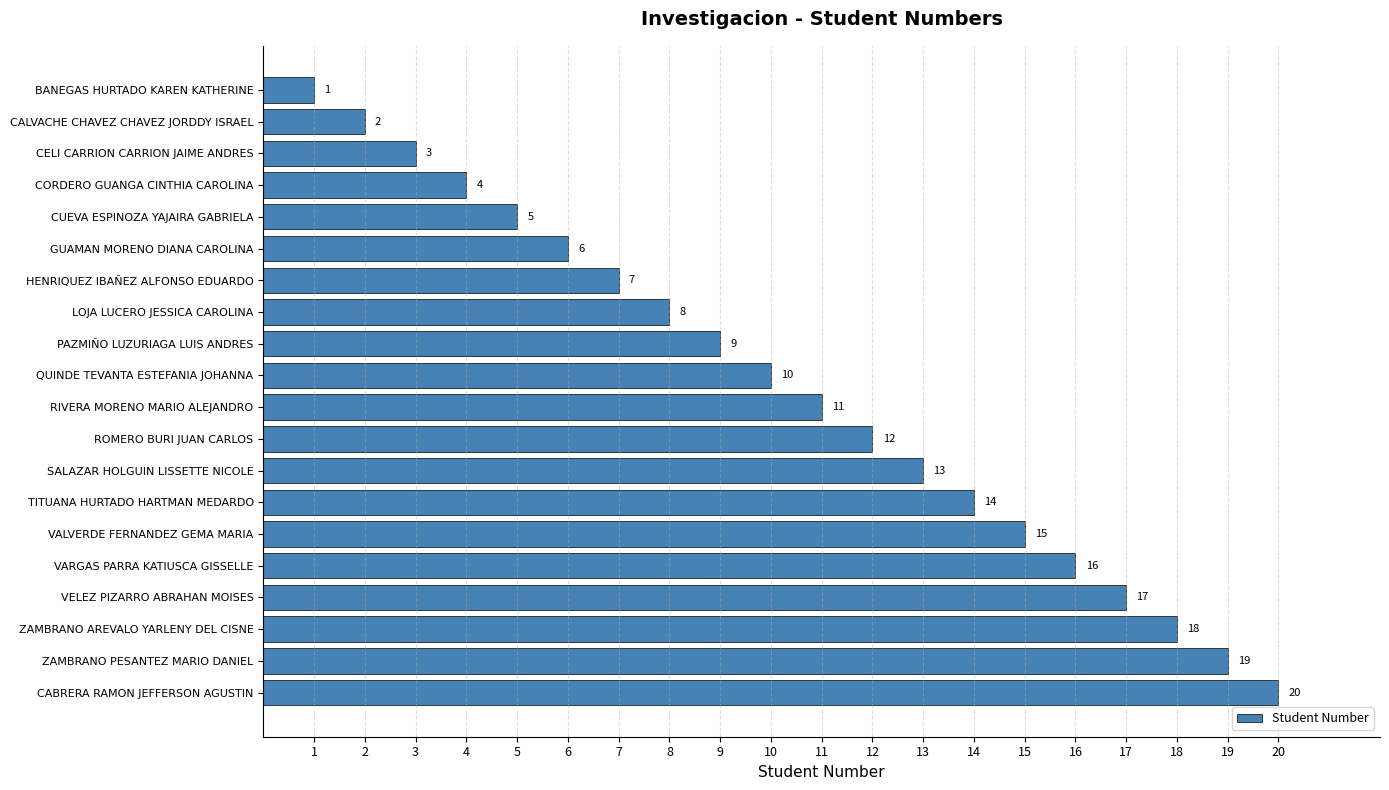

The chart shows a value of 2 at BANEGAS HURTADO KAREN KATHERINE. True or false?

False